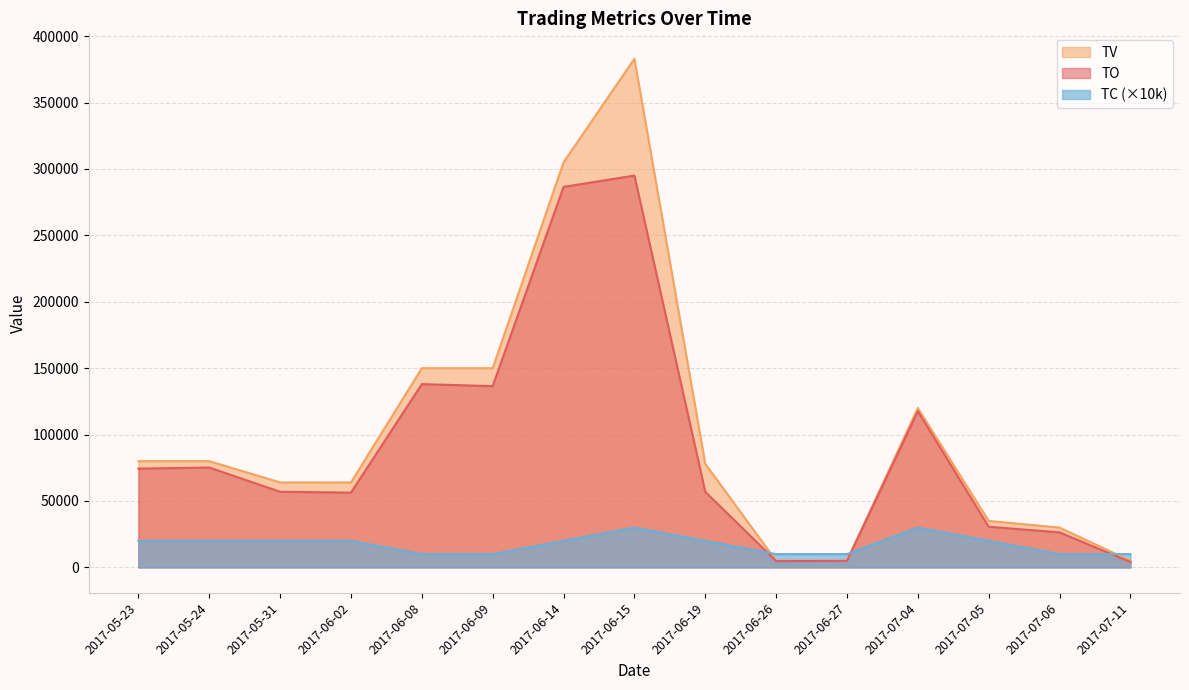

What are all the series names shown in the legend?

TV, TO, TC (×10k)